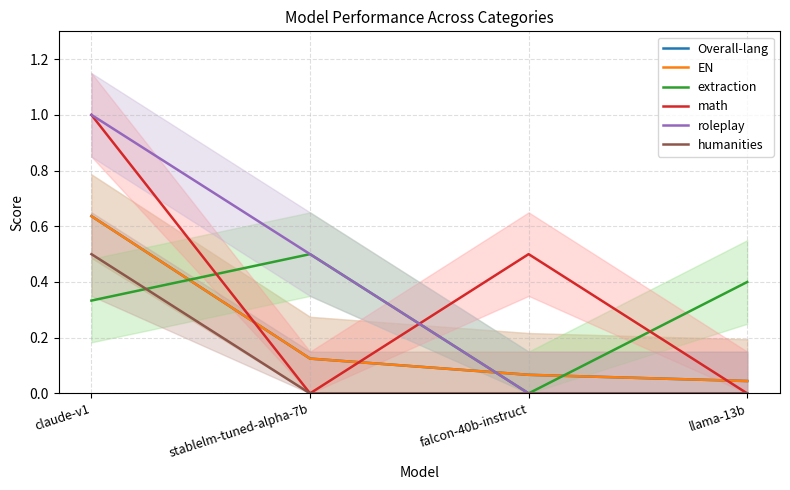

Which has a higher value, claude-v1 or stablelm-tuned-alpha-7b?

claude-v1